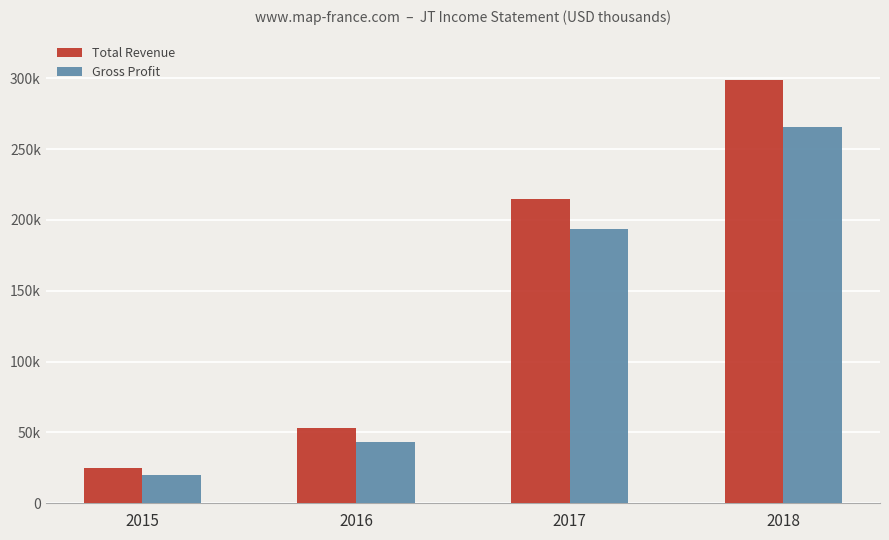

At which label does Total Revenue reach its peak?

2018